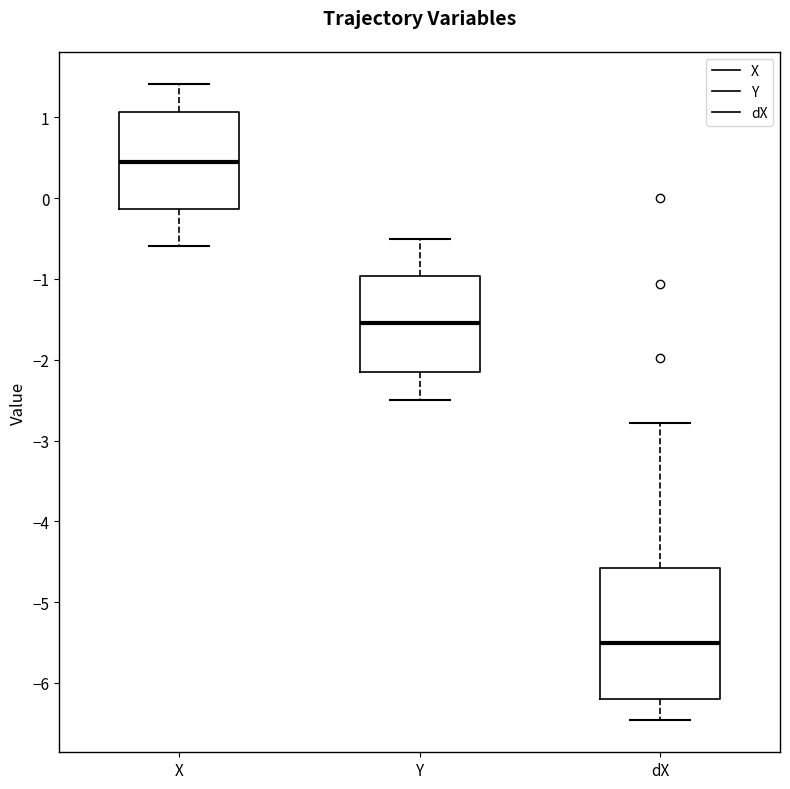

Comparing the boxes themselves (not the whiskers), which one is the tallest?

dX